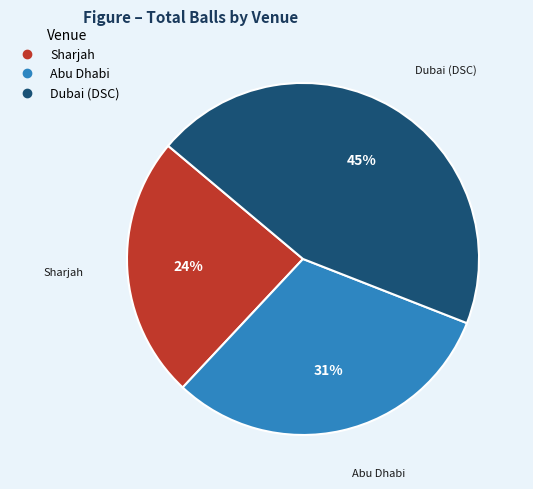

Rank the categories by value from highest to lowest.

Dubai (DSC), Abu Dhabi, Sharjah